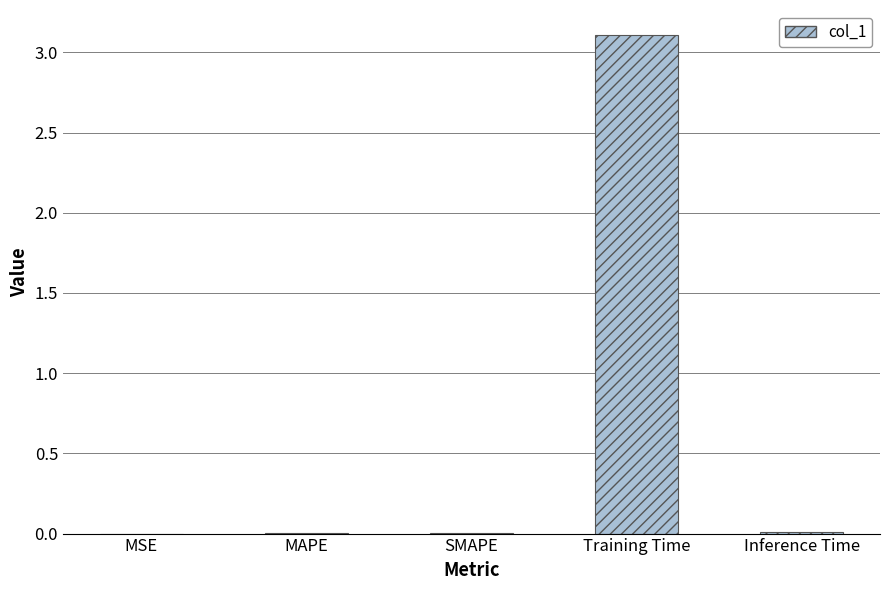

Between SMAPE and Training Time, which is larger?

Training Time